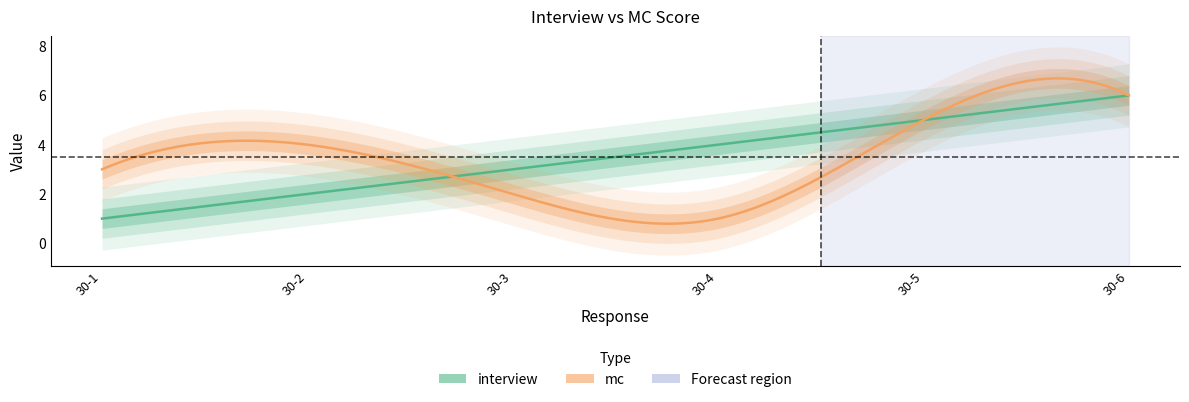

Count the number of categories in the chart.

6